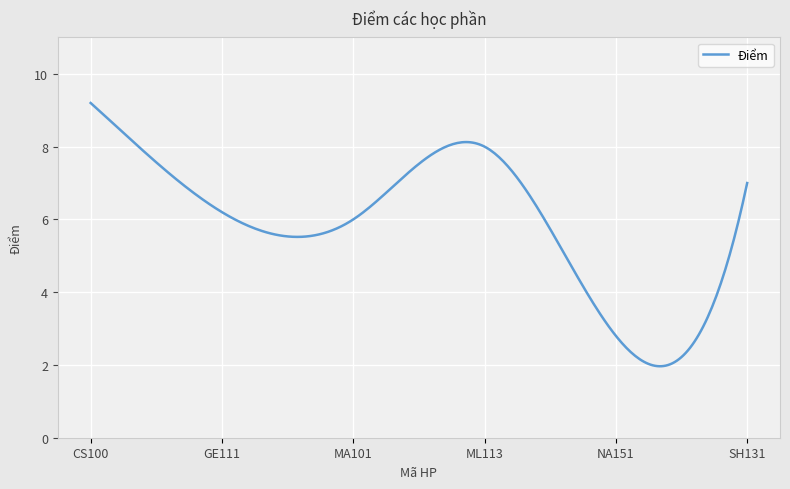

What is the greatest value displayed?

9.2